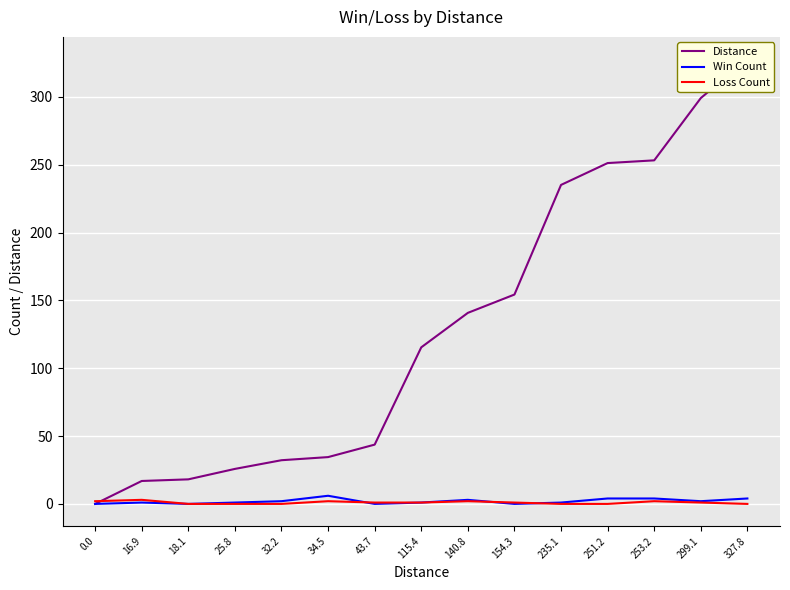

What is the difference between the Loss Count values at 253.2 and 299.1?

1